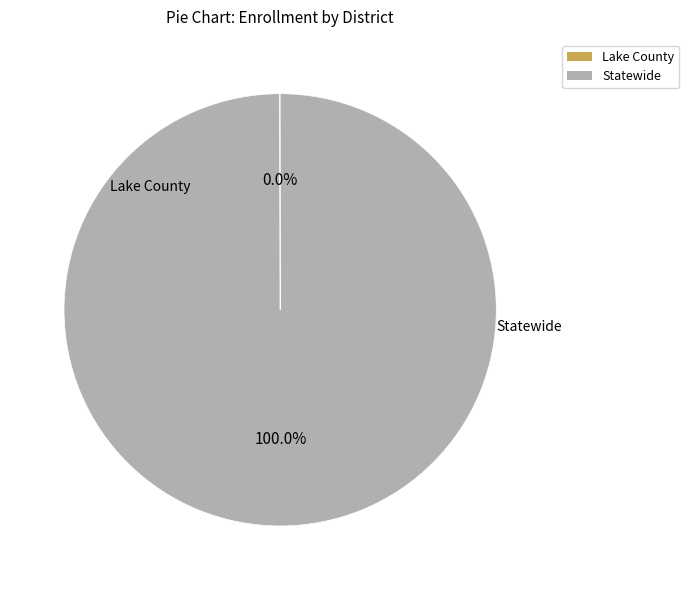

What is the largest slice in the pie chart?

Statewide